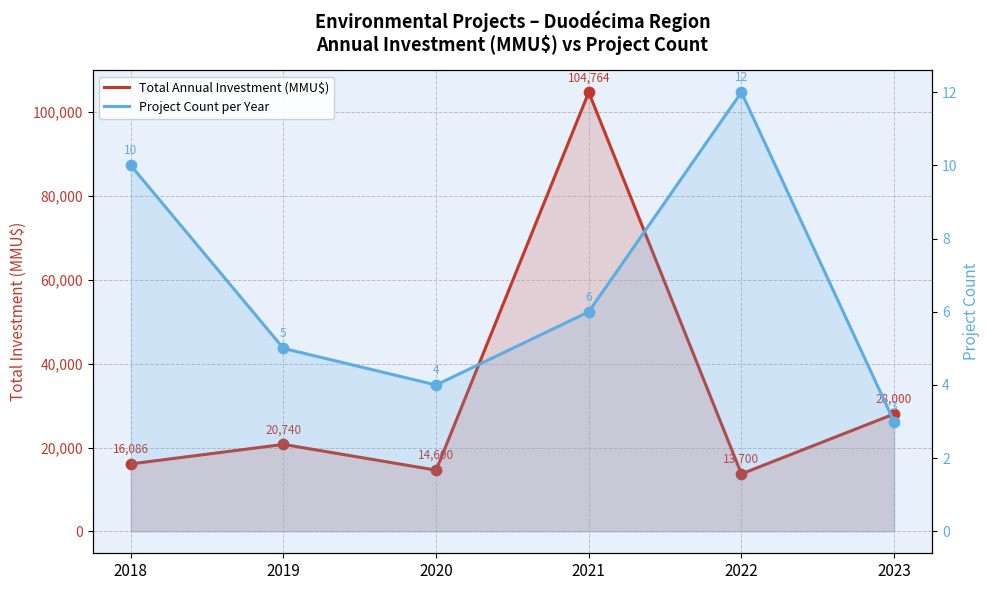

At which category is the sum across all series the highest?

2021